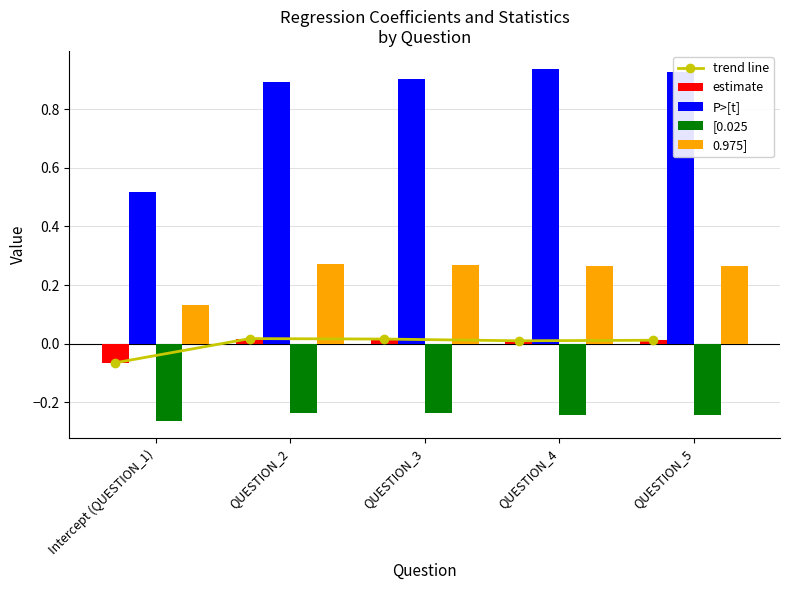

How many values in trend line are below zero?

1